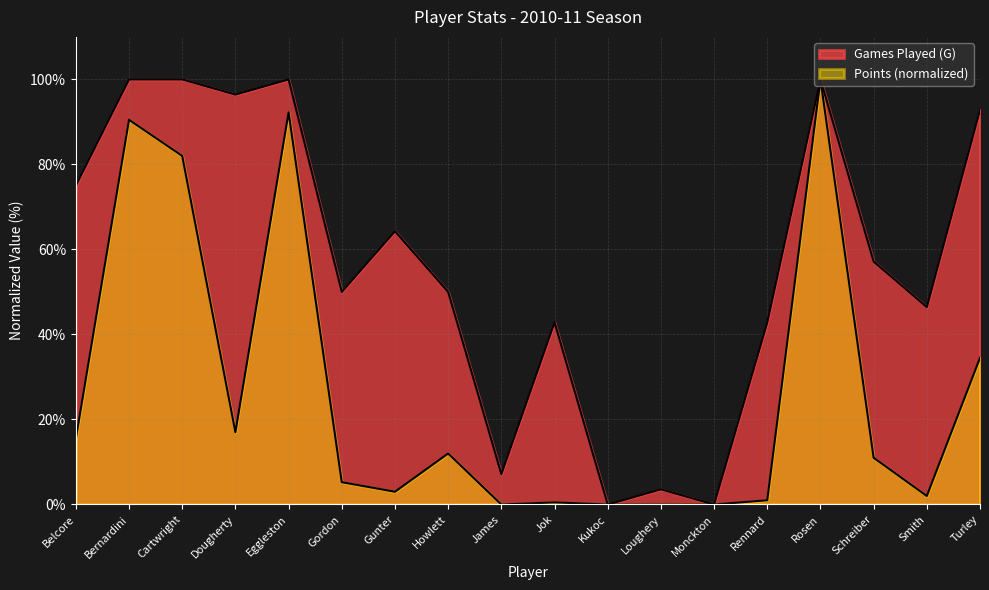

Rank the series at Schreiber from lowest to highest value.

Points, Games Played (G)